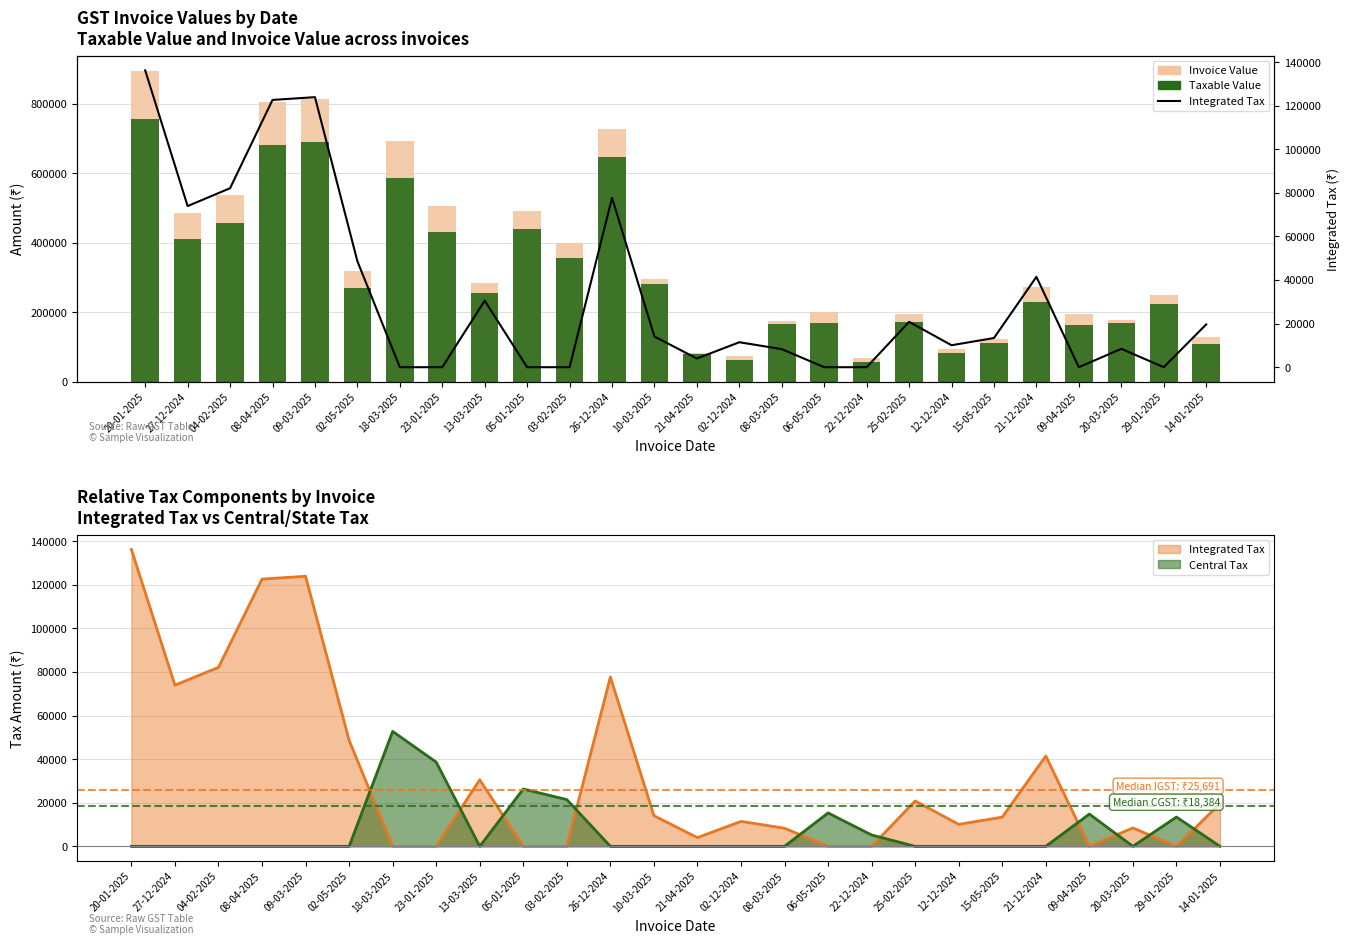

How many groups of bars are there?

26